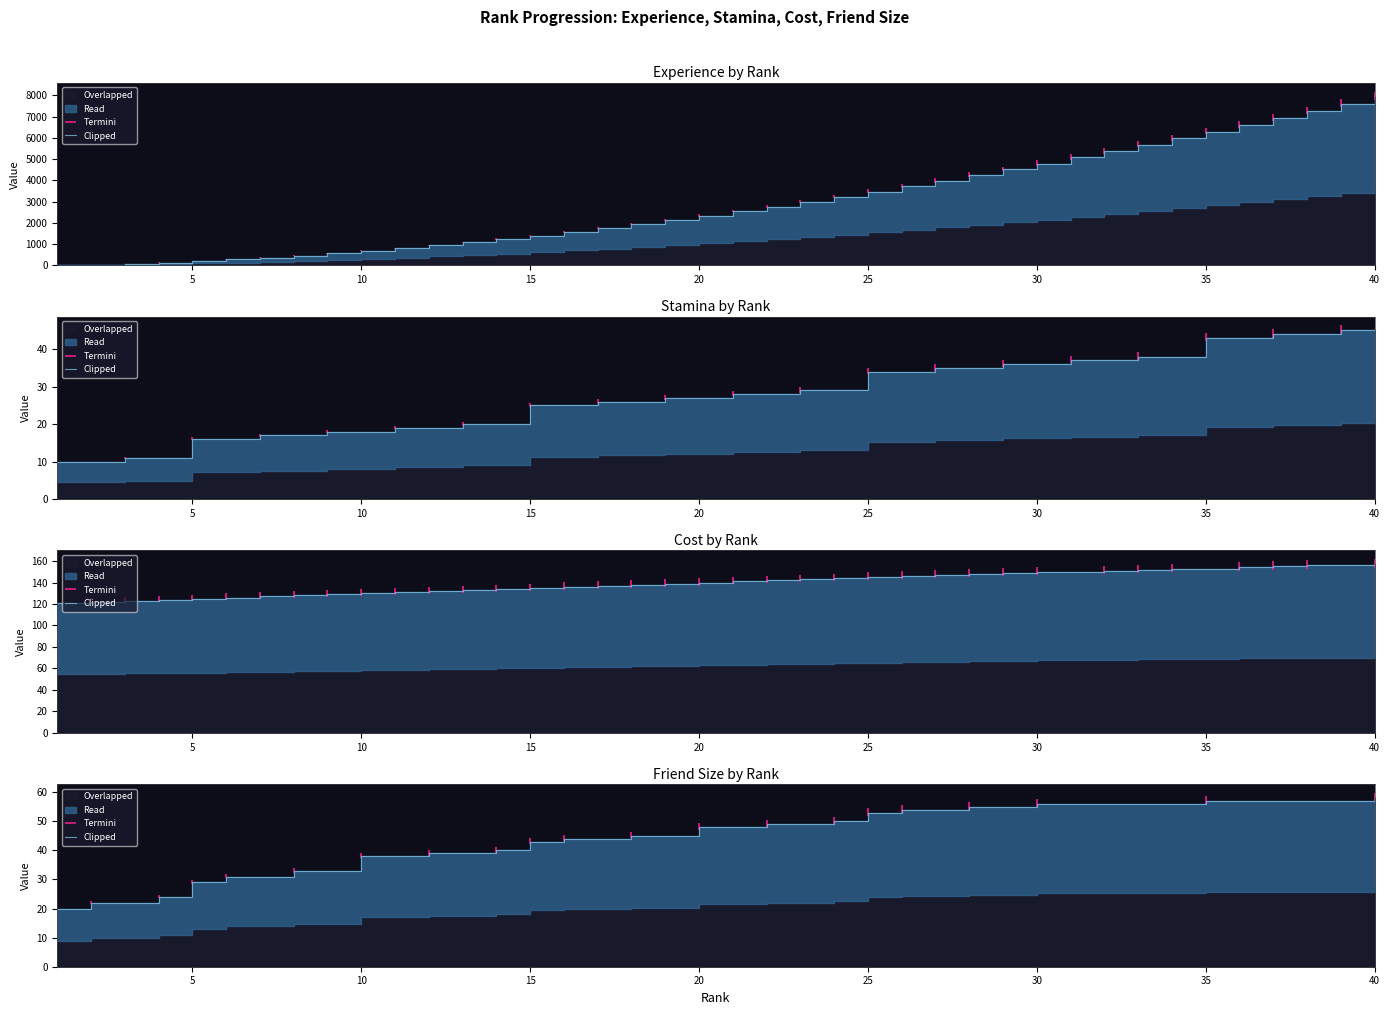

True or false: the data has more than 0 interior local peaks.

False